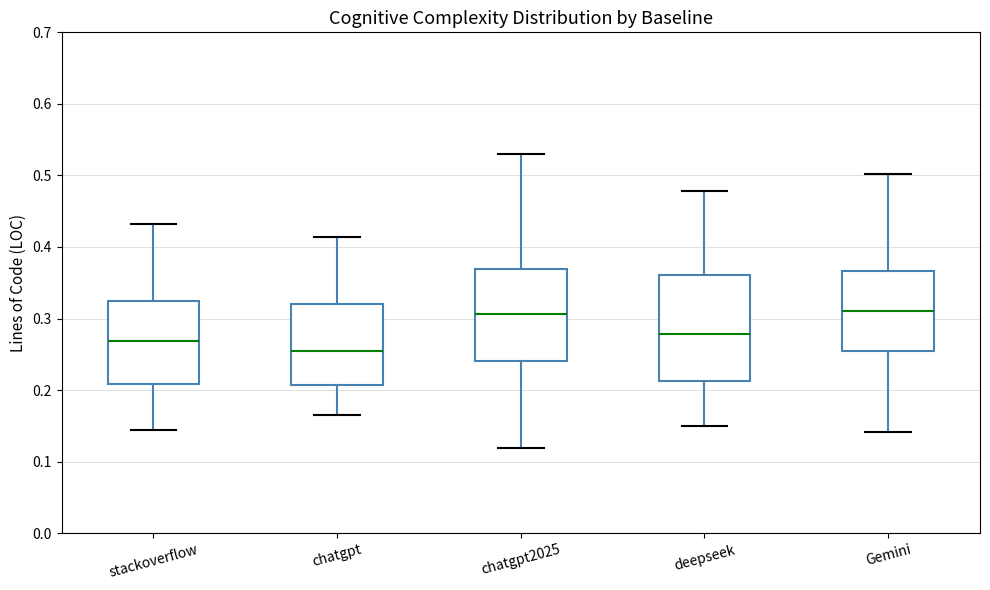

Reading left to right, transcribe this box plot: for each box, give where its median line is, the range the box spans, and where its two whiskers end, as read against the y-axis. The values are not printed on the chart, so give them approximately, as read against the axis.

stackoverflow: median 0.27, box 0.21 to 0.33, whiskers 0.14 to 0.43
chatgpt: median 0.25, box 0.21 to 0.32, whiskers 0.17 to 0.41
chatgpt2025: median 0.31, box 0.24 to 0.37, whiskers 0.12 to 0.53
deepseek: median 0.28, box 0.21 to 0.36, whiskers 0.15 to 0.48
Gemini: median 0.31, box 0.26 to 0.37, whiskers 0.14 to 0.50